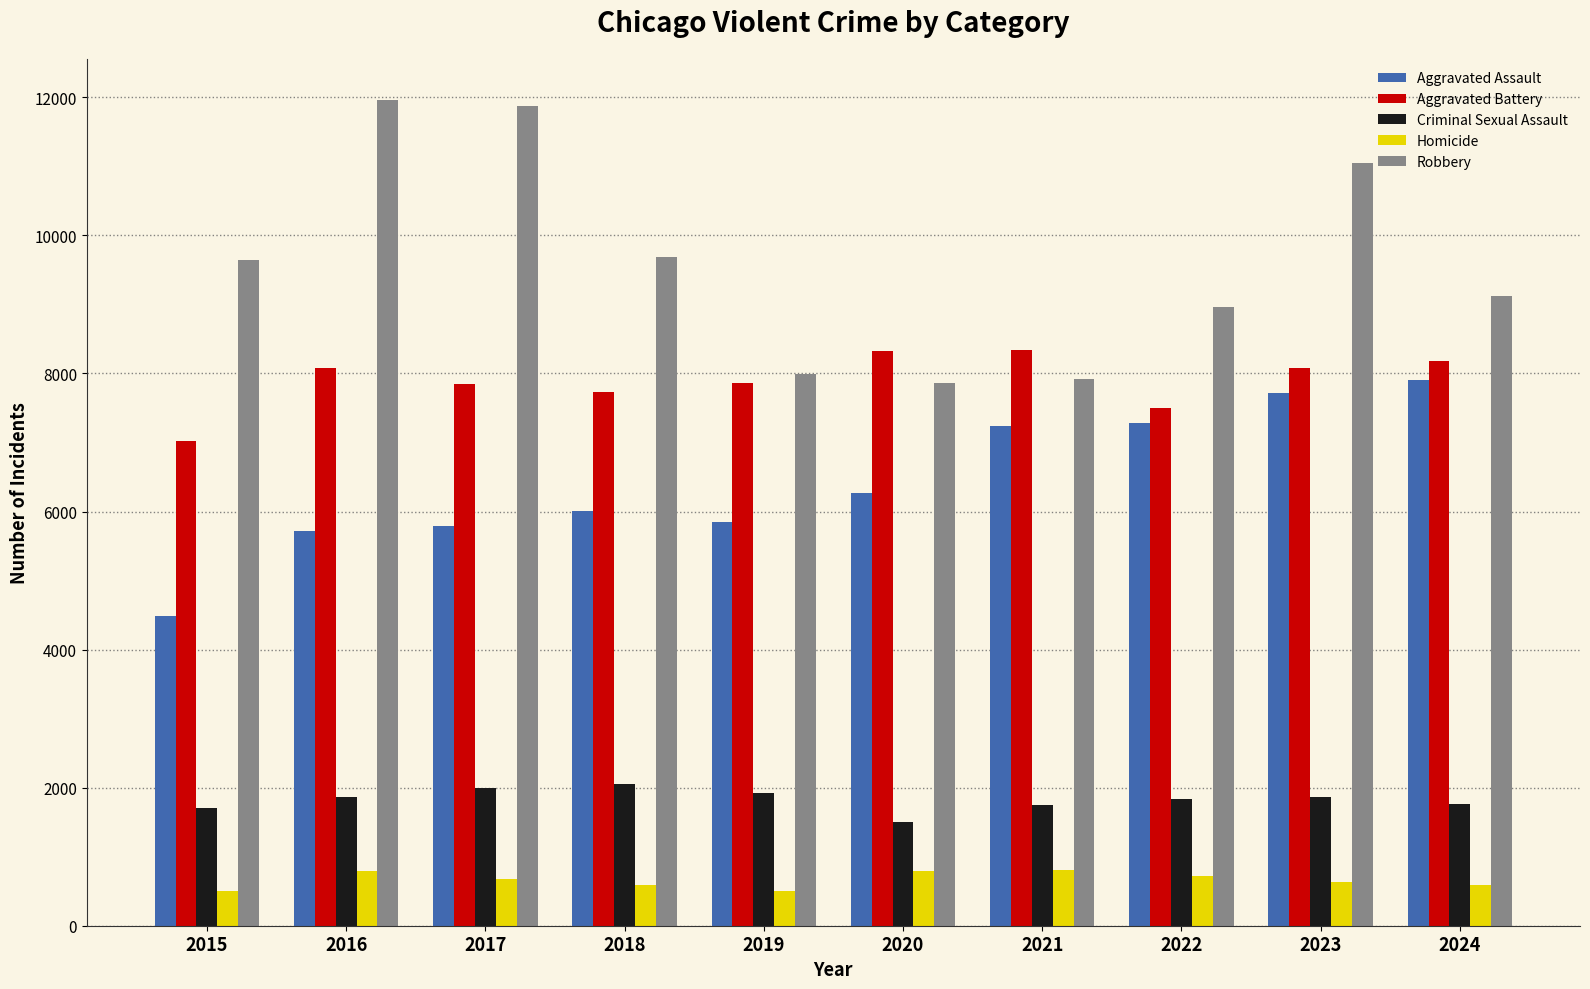

At how many categories does at least one series exceed 10162?

3